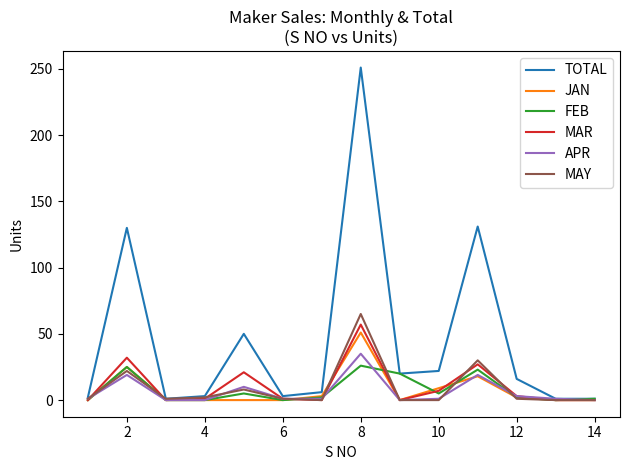

Which series has the widest spread of values?

TOTAL